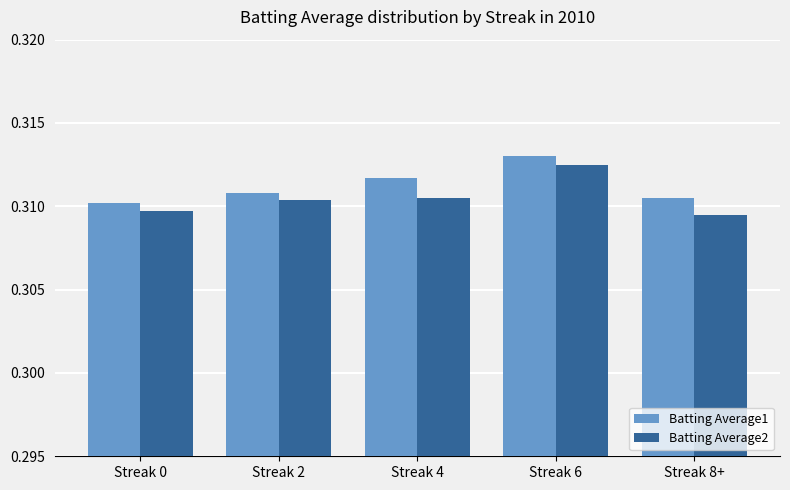

List the series in order of their peak value, lowest first.

Batting Average2, Batting Average1